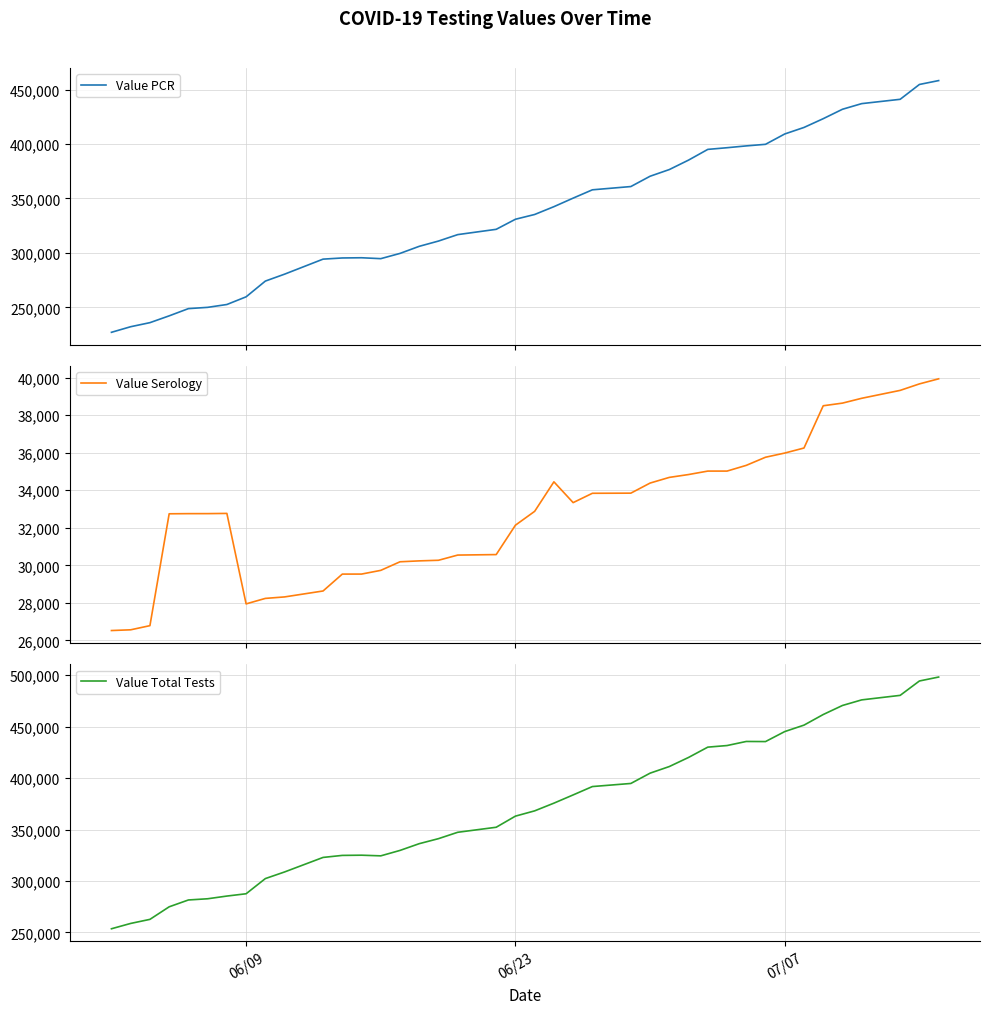

What is the value of the Value Serology point at the 40th from the left?

39932